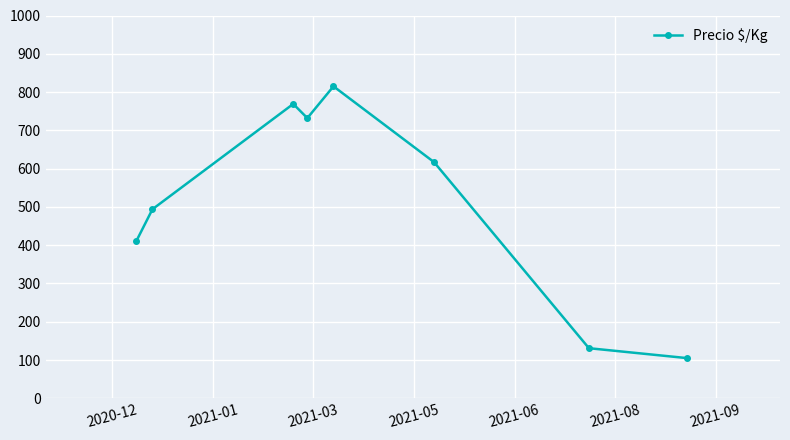

What is the greatest value displayed?

815